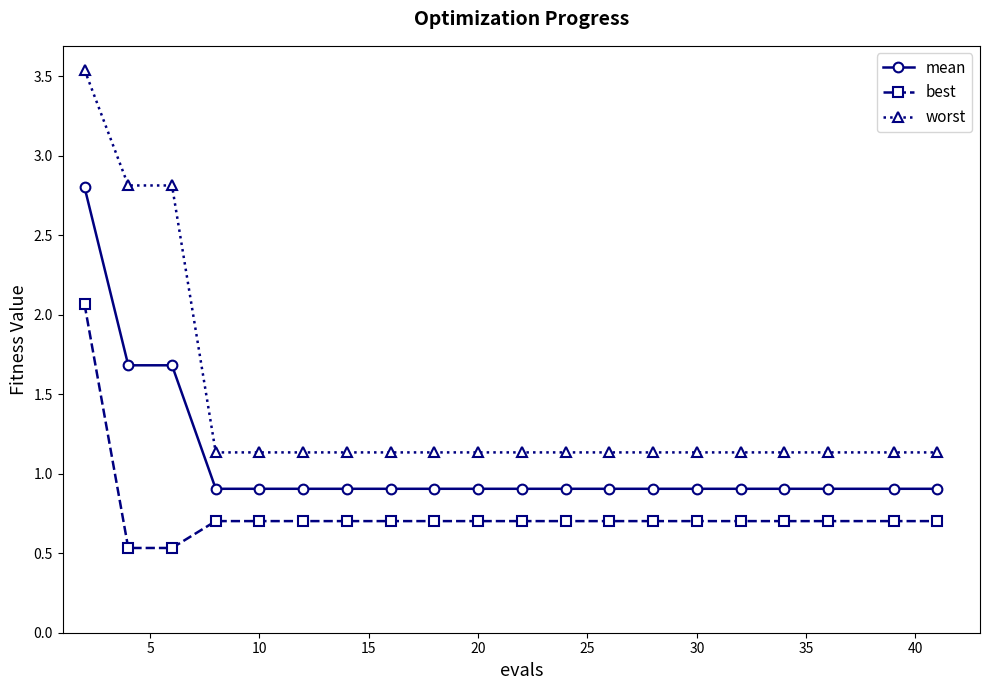

At how many categories does at least one series exceed 1?

20